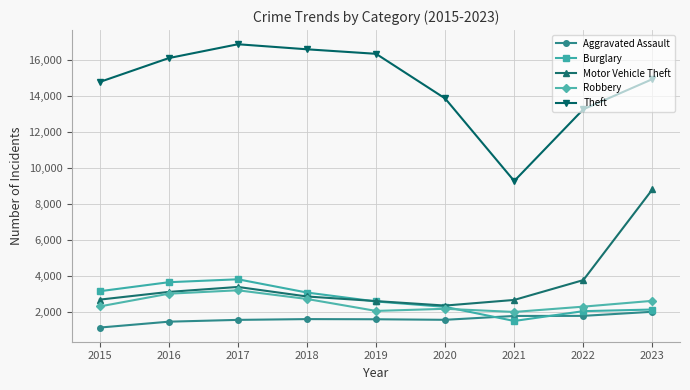

What is the value of the Robbery point at the 9th from the left?

2599